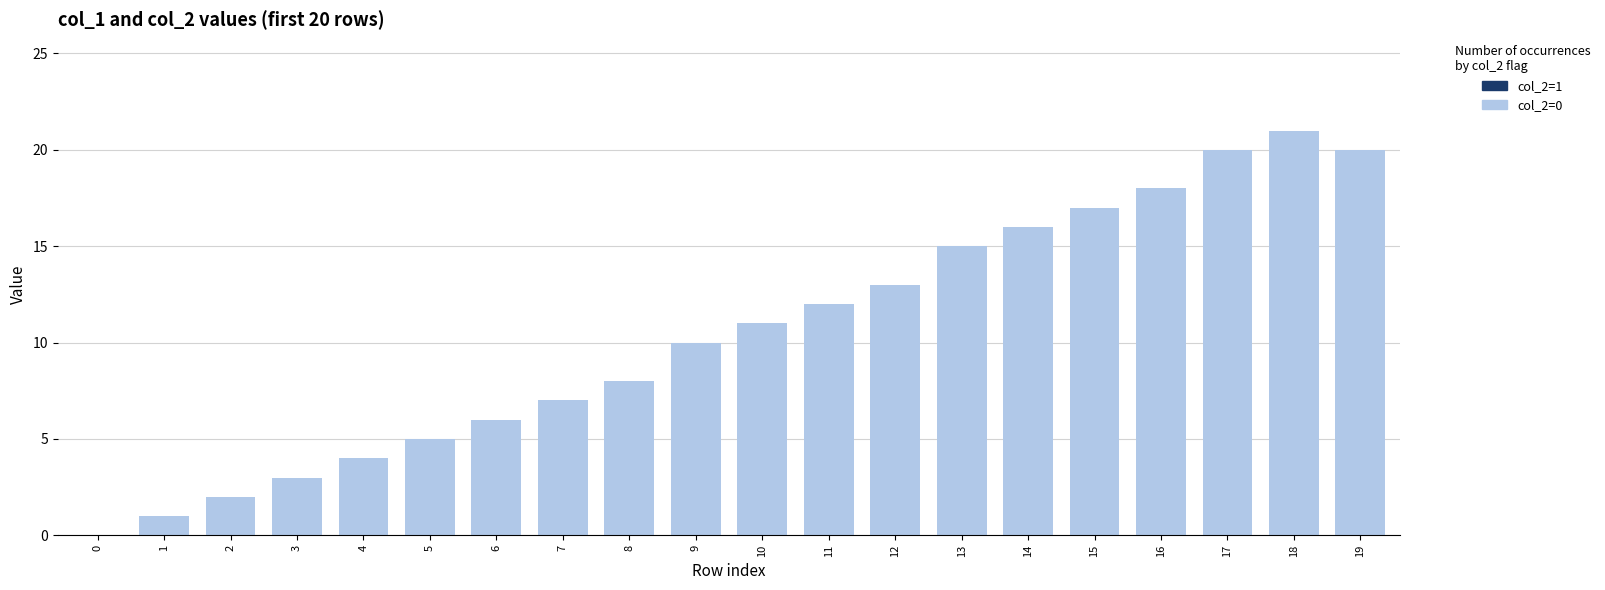

What is the sum of all values?

209